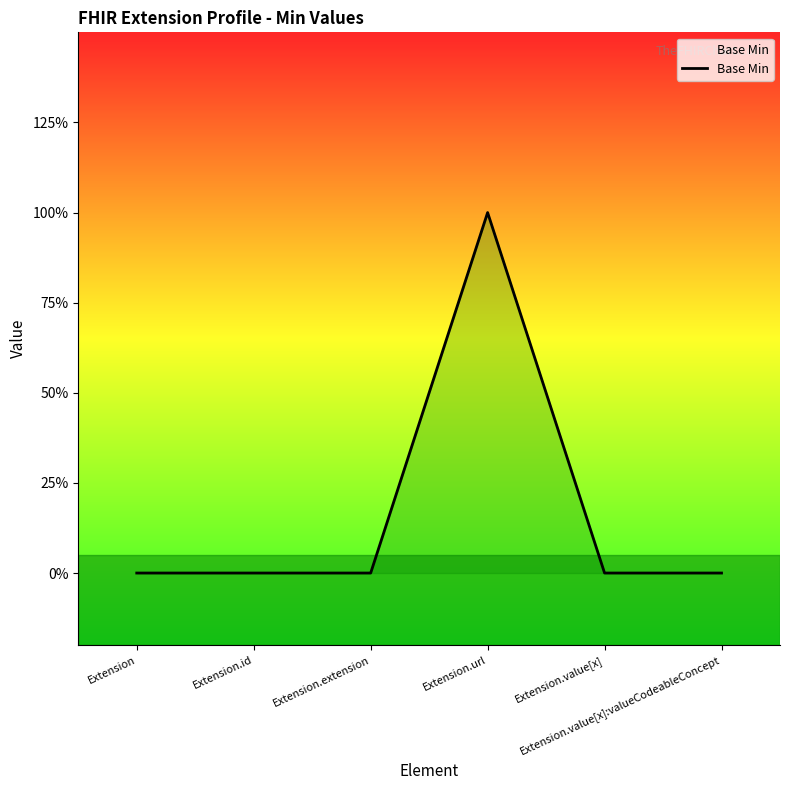

Is it true that the value at Extension.extension is 0?

True